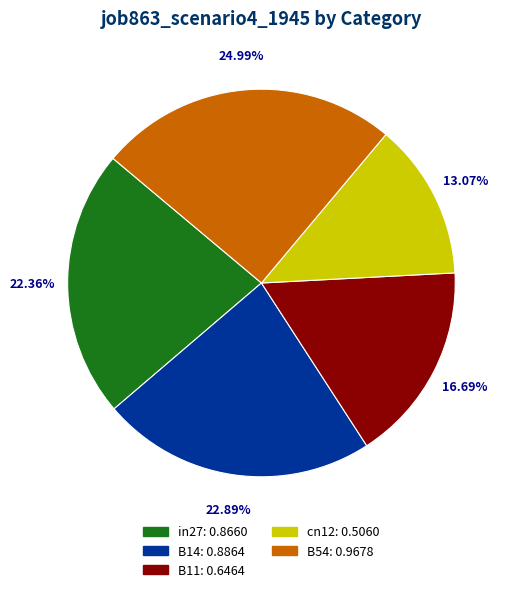

Which has a higher value, B54 or cn12?

B54